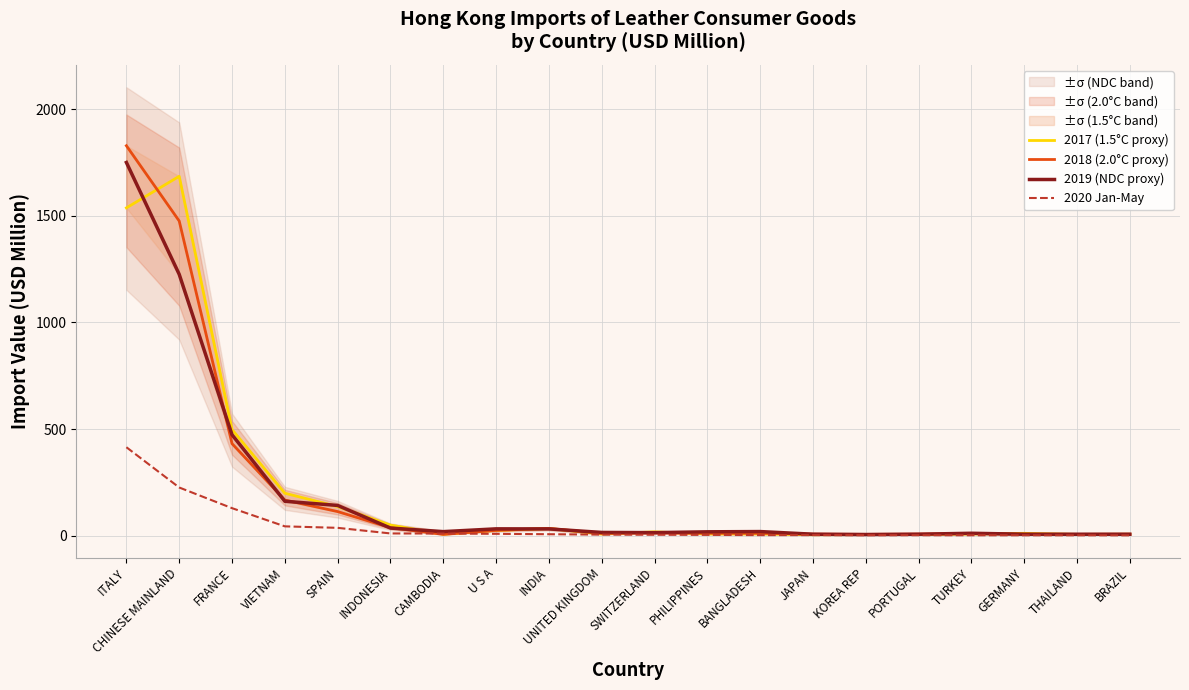

Reading left to right, extract all data points from this chart.

2017 (1.5°C proxy): ITALY=1537.3	CHINESE MAINLAND=1685.3	FRANCE=497.6	VIETNAM=199.1	SPAIN=136.5	INDONESIA=49.8	CAMBODIA=6.8	U S A=24.6	INDIA=33.6	UNITED KINGDOM=7.9	SWITZERLAND=18.0	PHILIPPINES=8.0	BANGLADESH=8.1	JAPAN=4.4	KOREA REP=5.0	PORTUGAL=5.5	TURKEY=7.6	GERMANY=11.0	THAILAND=5.9	BRAZIL=6.6
2018 (2.0°C proxy): ITALY=1828.7	CHINESE MAINLAND=1475.7	FRANCE=431.6	VIETNAM=167.0	SPAIN=112.9	INDONESIA=37.4	CAMBODIA=6.2	U S A=24.9	INDIA=34.1	UNITED KINGDOM=10.7	SWITZERLAND=12.9	PHILIPPINES=11.6	BANGLADESH=11.3	JAPAN=7.1	KOREA REP=6.1	PORTUGAL=7.4	TURKEY=10.2	GERMANY=6.6	THAILAND=6.1	BRAZIL=6.9
2019 (NDC proxy): ITALY=1750.2	CHINESE MAINLAND=1225.6	FRANCE=473.2	VIETNAM=161.3	SPAIN=141.8	INDONESIA=35.7	CAMBODIA=19.0	U S A=32.0	INDIA=31.7	UNITED KINGDOM=15.2	SWITZERLAND=14.2	PHILIPPINES=18.1	BANGLADESH=19.3	JAPAN=6.9	KOREA REP=5.4	PORTUGAL=6.8	TURKEY=11.3	GERMANY=6.8	THAILAND=6.7	BRAZIL=6.6
2020 Jan-May: ITALY=414.7	CHINESE MAINLAND=225.9	FRANCE=129.0	VIETNAM=43.7	SPAIN=36.7	INDONESIA=10.5	CAMBODIA=10.0	U S A=8.6	INDIA=6.8	UNITED KINGDOM=4.9	SWITZERLAND=4.2	PHILIPPINES=3.7	BANGLADESH=2.6	JAPAN=2.5	KOREA REP=2.1	PORTUGAL=2.0	TURKEY=1.8	GERMANY=1.7	THAILAND=1.7	BRAZIL=1.4